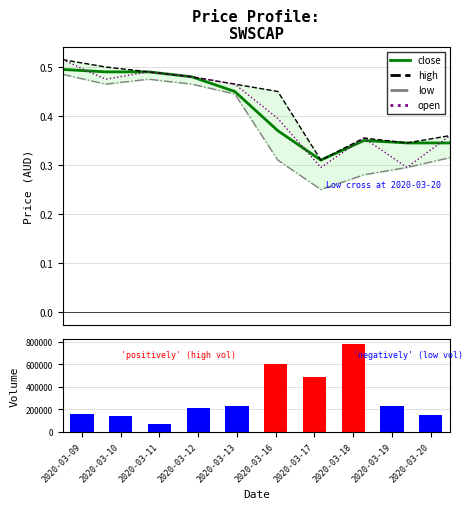

What is the total value across all series at 2020-03-19?

228201.3